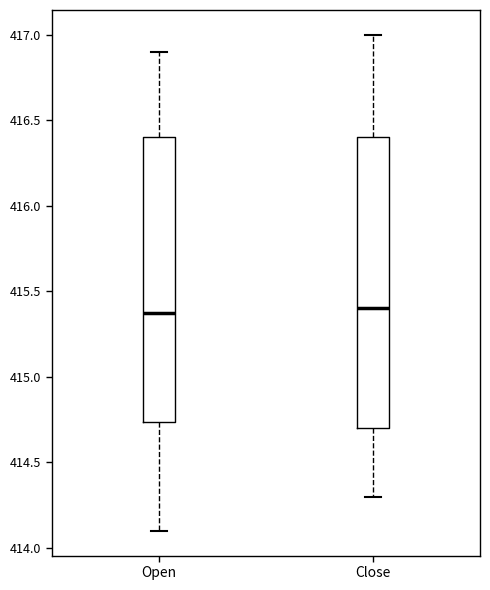

Where does the median line of the box for Close sit on the y-axis? The values are not printed on the chart, so give them approximately, as read against the axis.

415.40